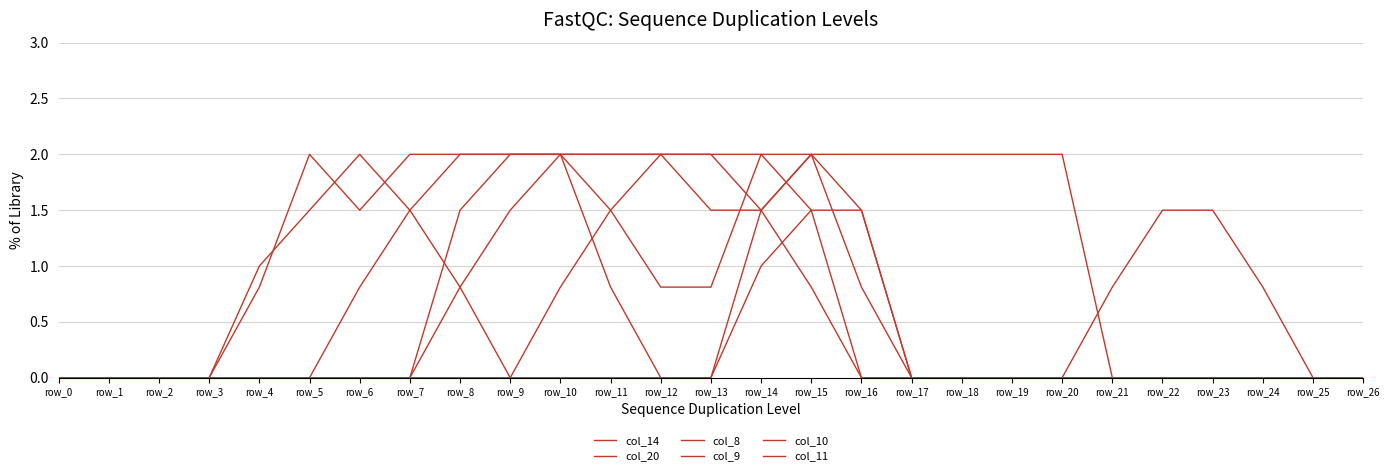

Which series ends up on top after the final intersection of col_14 and col_9?

col_14